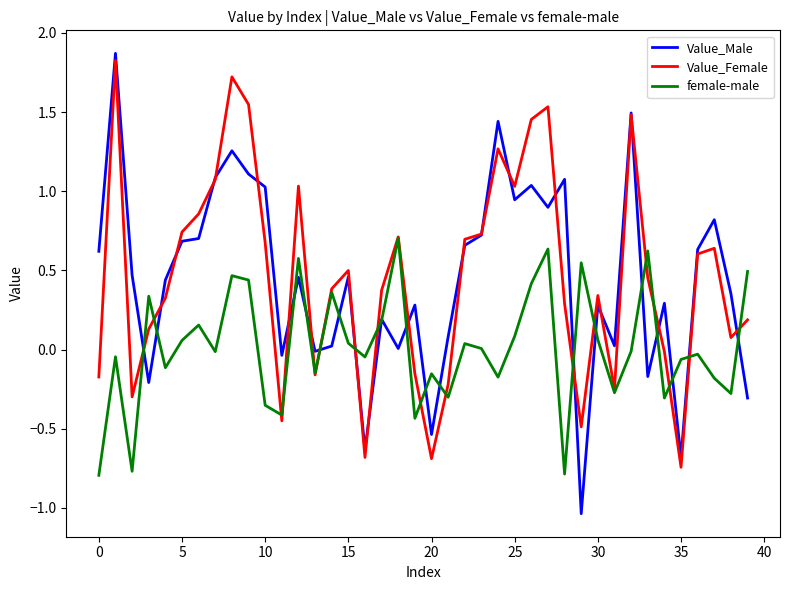

How many distinct data groups are displayed?

3